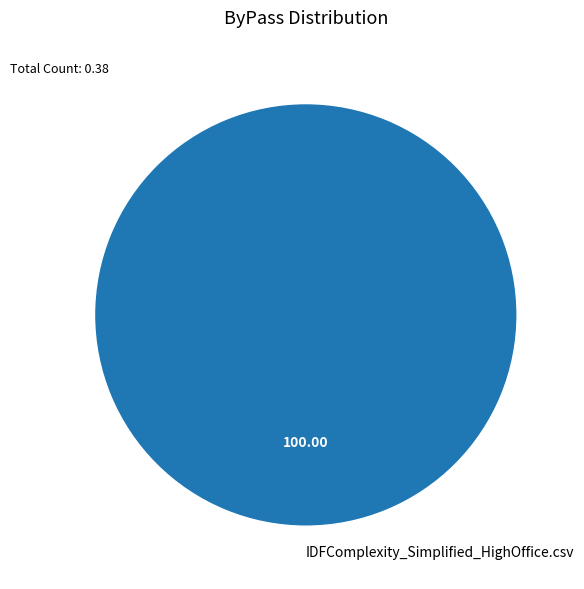

True or false: IDFComplexity_Simplified_HighOffice.csv accounts for 100% of the total.

True